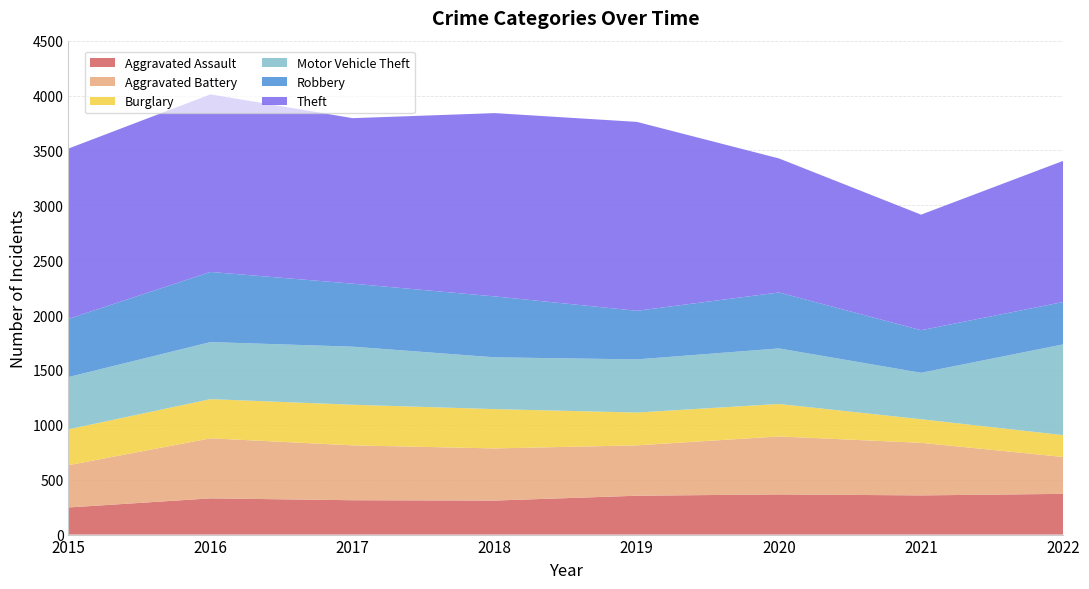

Reading right to left, transcribe all the data shown in this chart.

Aggravated Assault: 371	357	366	354	310	313	330	247
Aggravated Battery: 336	479	528	459	475	500	547	385
Burglary: 199	215	296	299	358	370	357	327
Motor Vehicle Theft: 827	423	506	484	472	529	520	476
Robbery: 386	388	510	443	555	574	639	530
Theft: 1286	1053	1221	1721	1670	1508	1618	1552